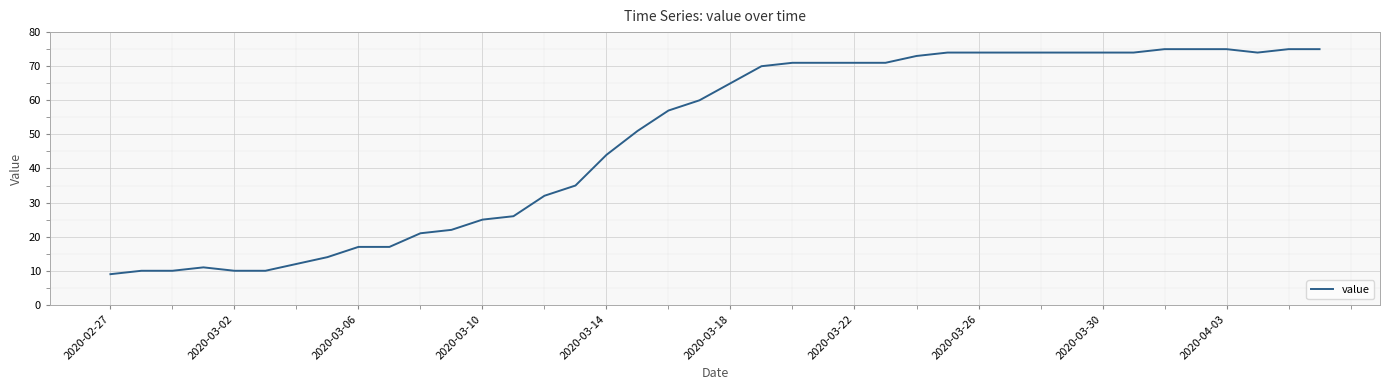

What is the average value?

49